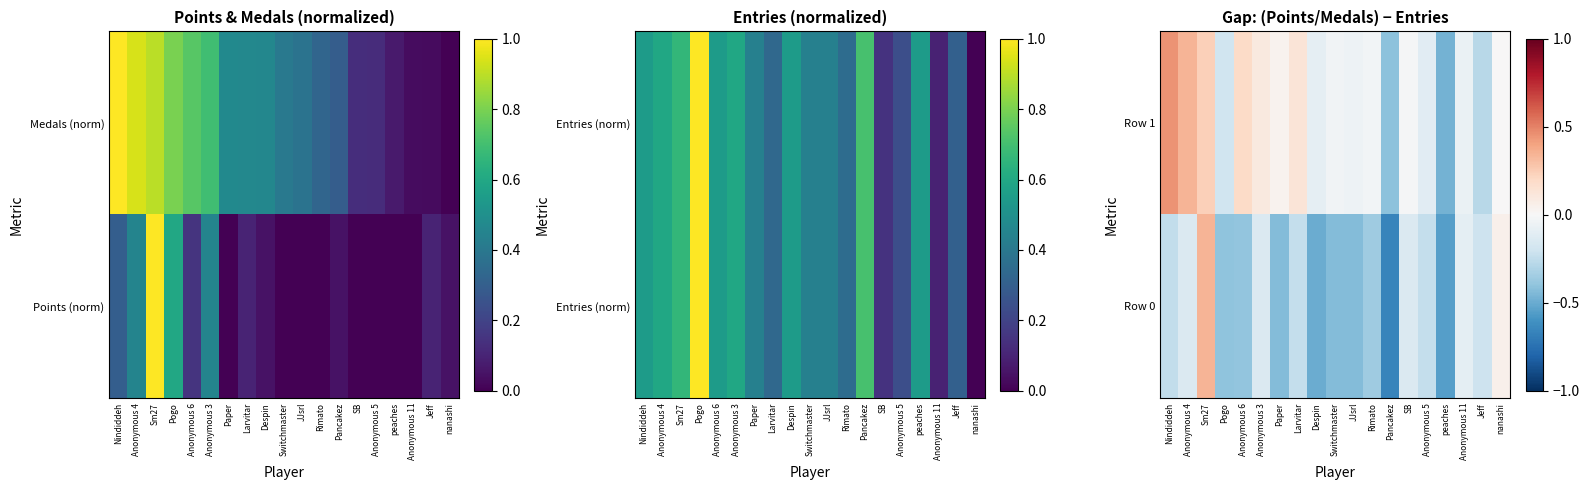

Which has a higher value, Switchmaster or Anonymous 4?

Anonymous 4